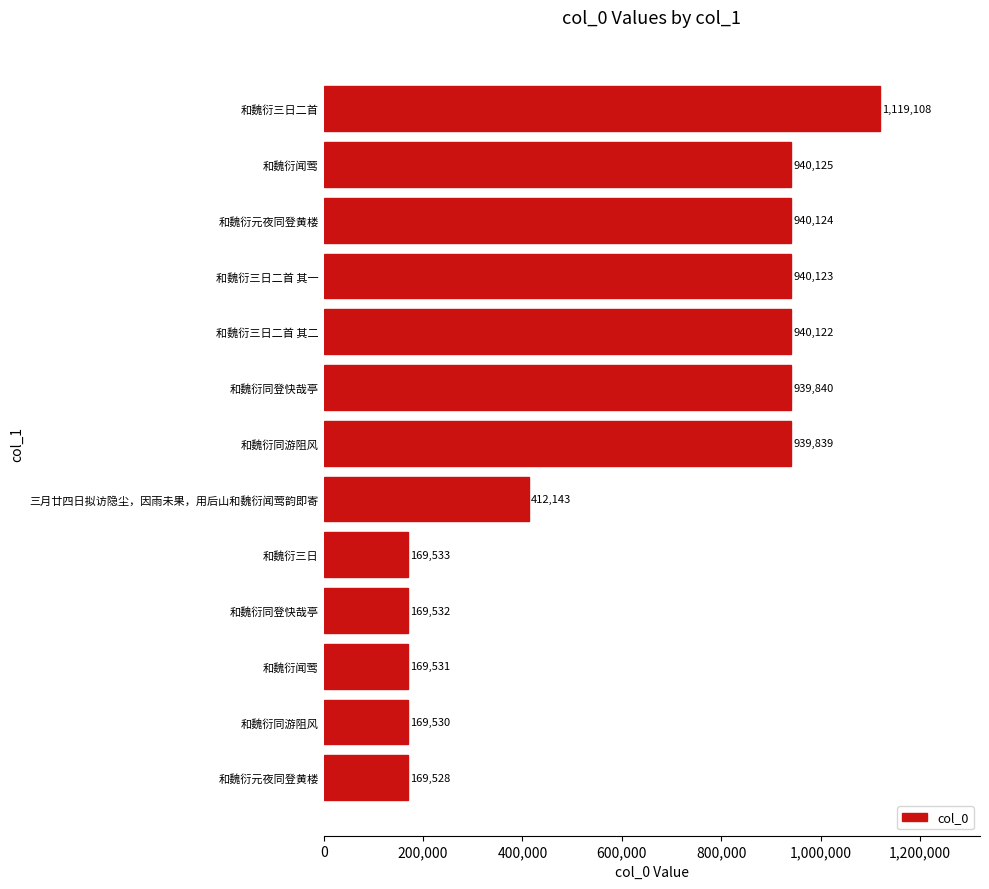

How many data points are less than 939839?

6